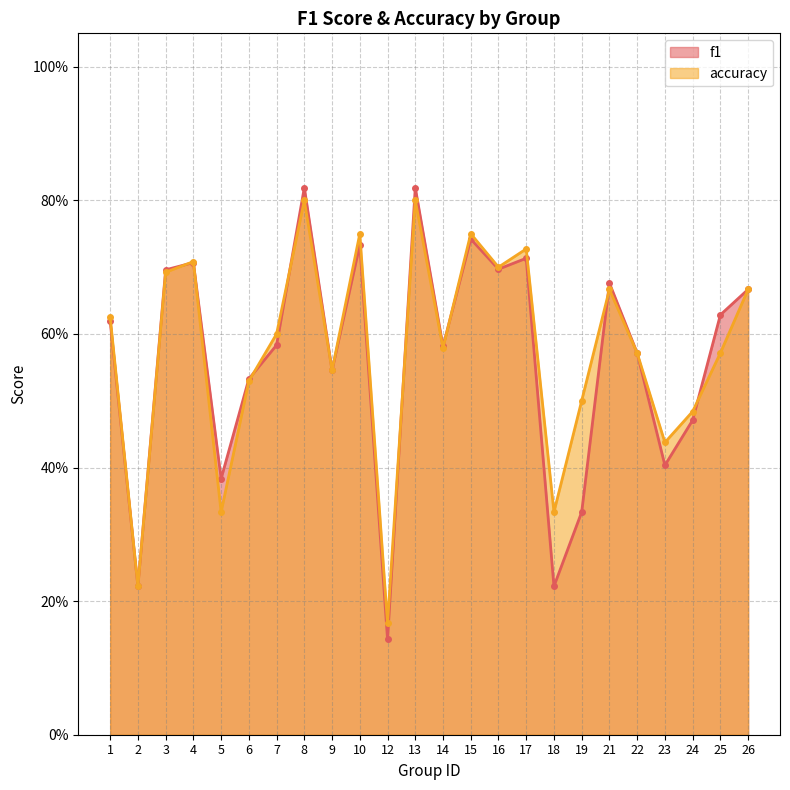

How many interior local valleys does the f1 series have?

8